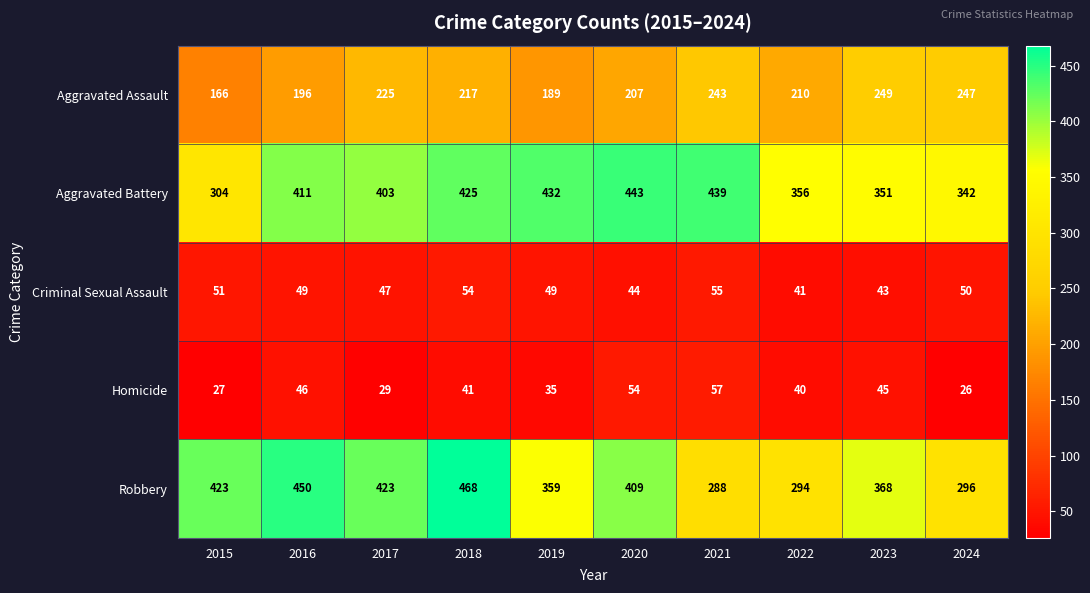

What is the greatest value displayed?

468